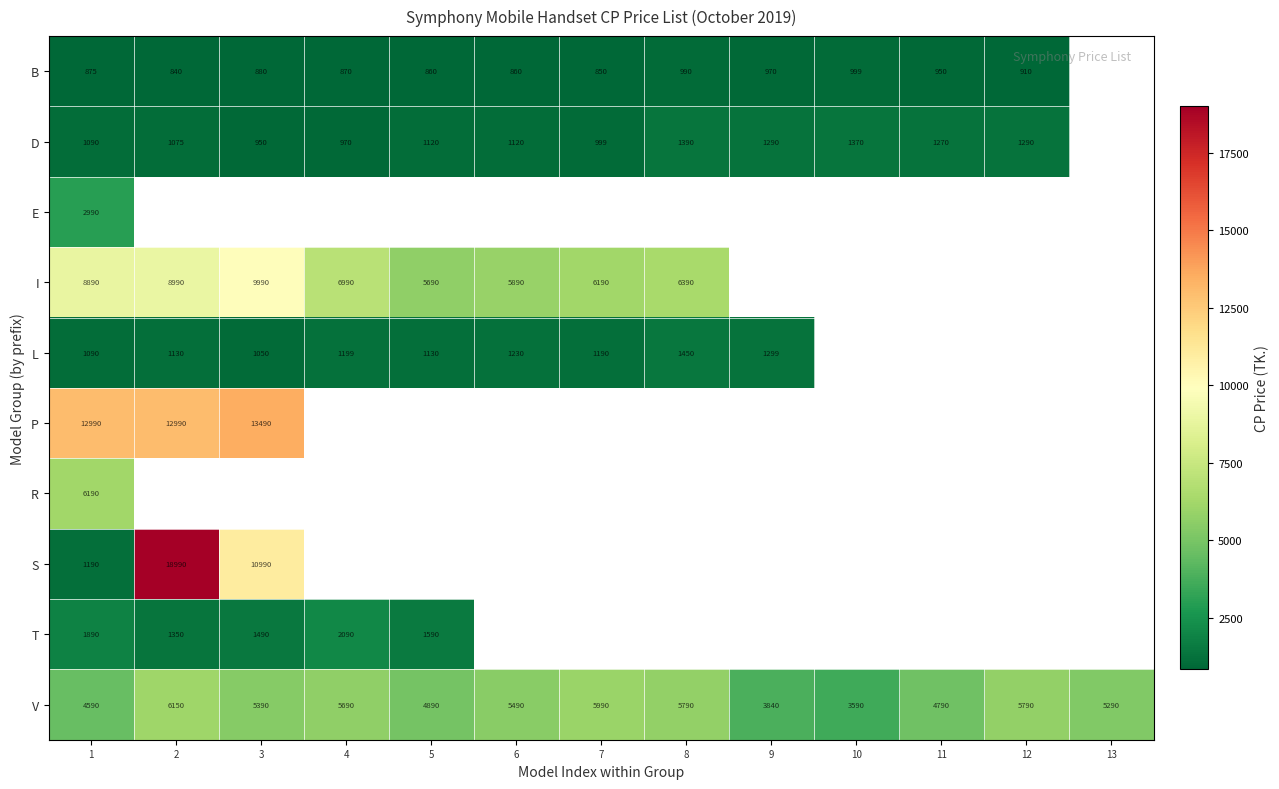

Is it true that V equals 8865 at 6?

False